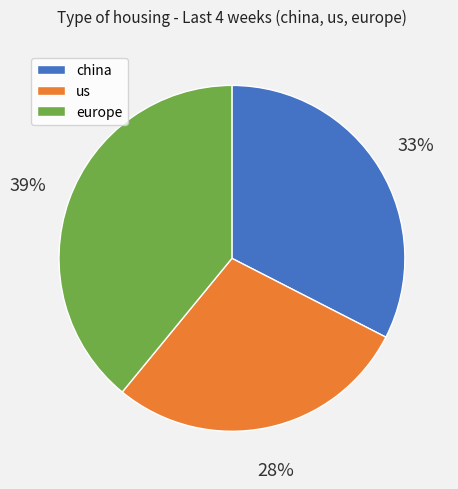

Which category has the biggest portion of the pie?

europe